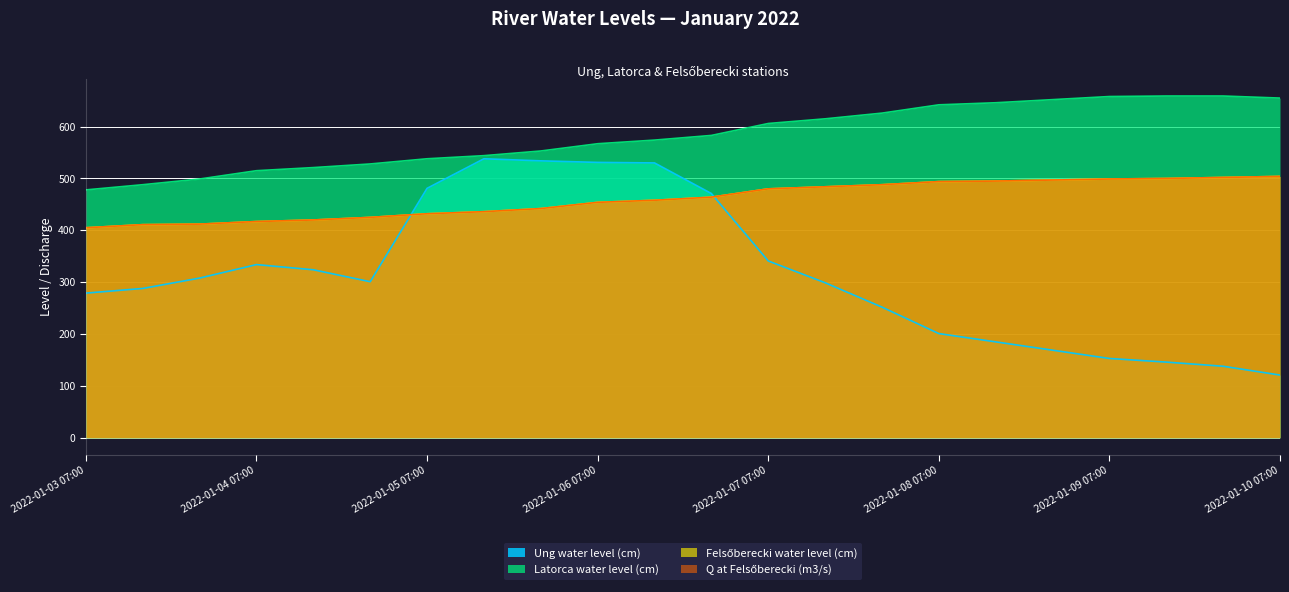

What is the difference between the highest and lowest values at 2022-01-06 19:00?

119